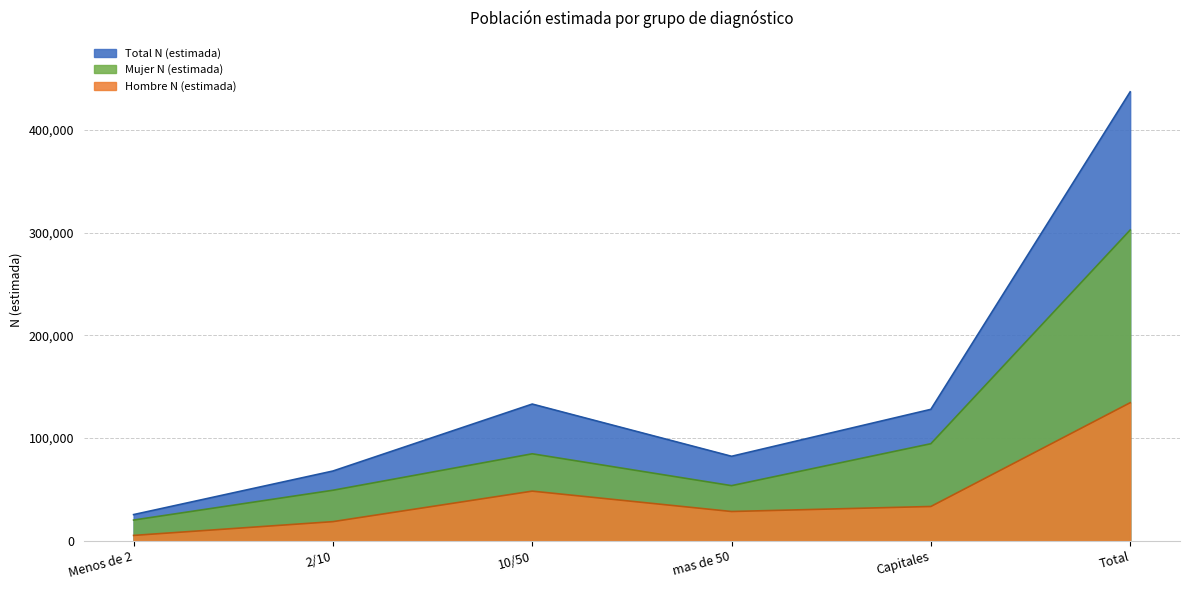

Is the value of Total N (estimada) at Capitales greater than the value of Mujer N (estimada) at 10/50?

Yes